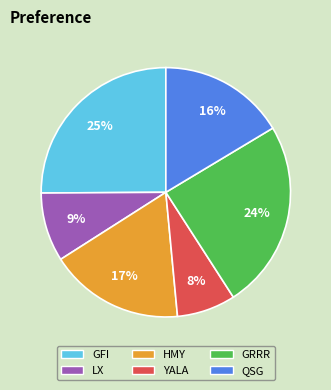

Combined, do YALA and GRRR account for over 50%?

No